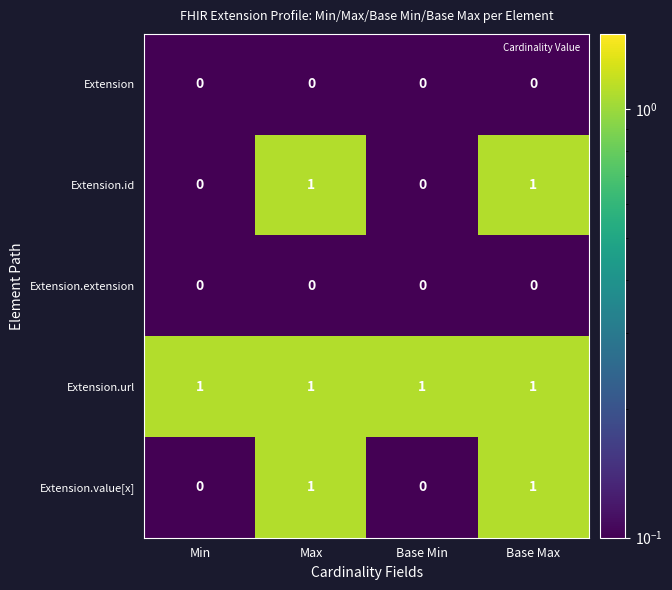

The value of Extension.id at Base Max is 2. True or false?

False